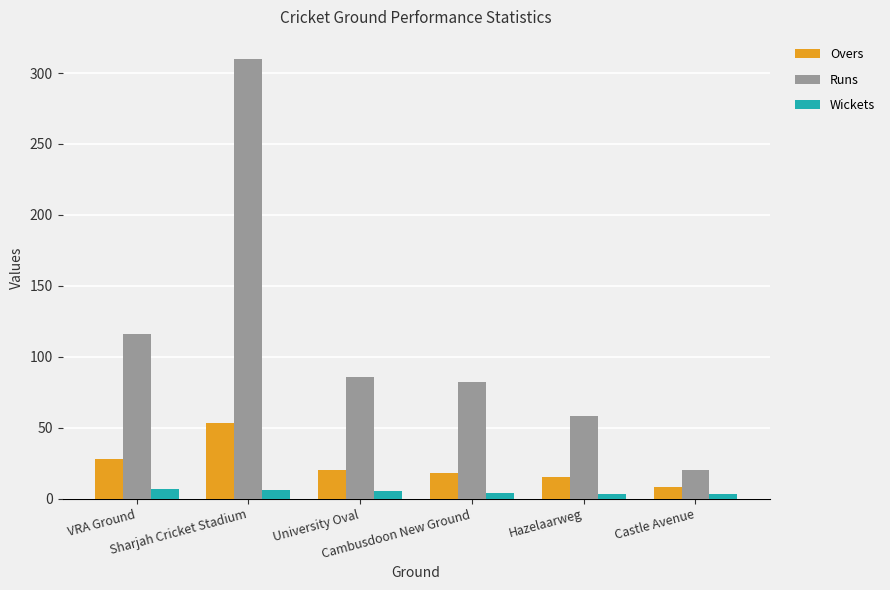

How many data points in Overs are less than 20?

3